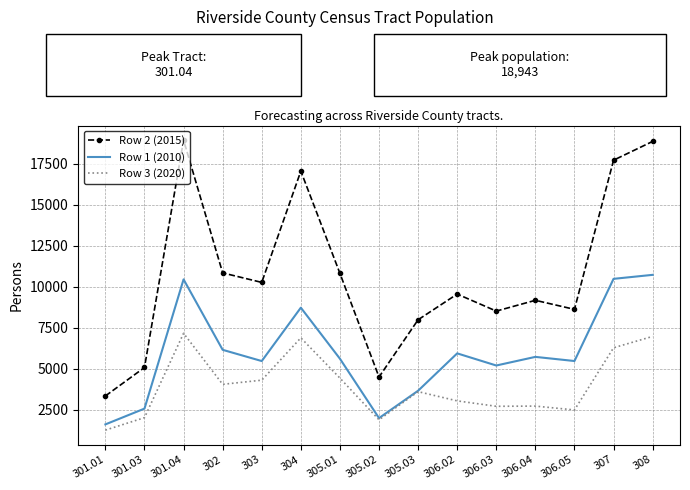

True or false: Row 2 (2015) and Row 3 (2020) intersect in this chart.

False